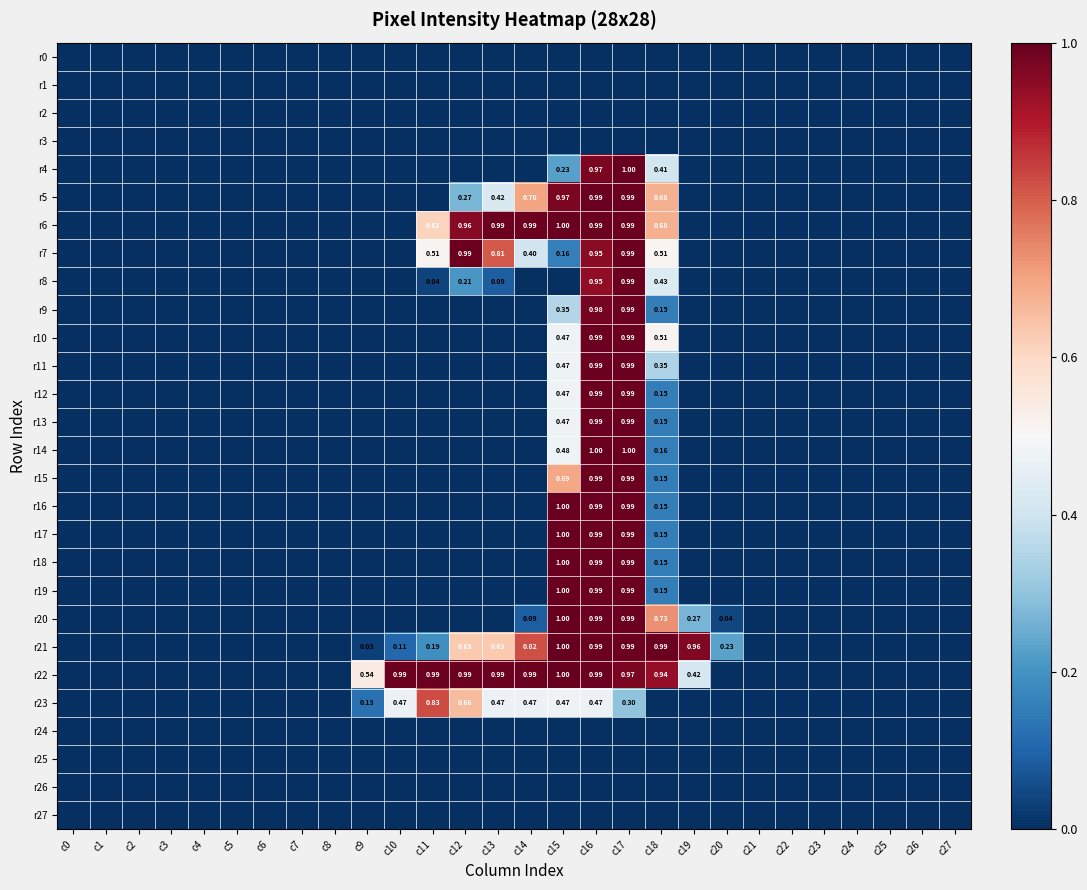

The r22 series shows 1.0 at c13. True or false?

True